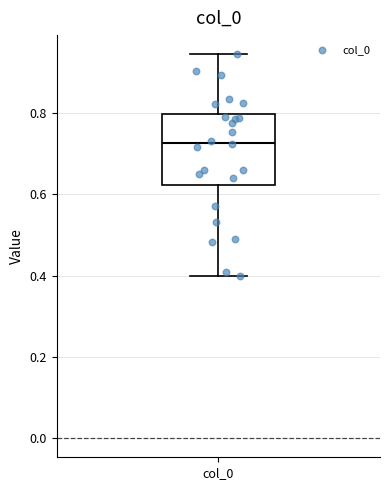

Where does the median line of the box for col_0 sit on the y-axis? The values are not printed on the chart, so give them approximately, as read against the axis.

0.72